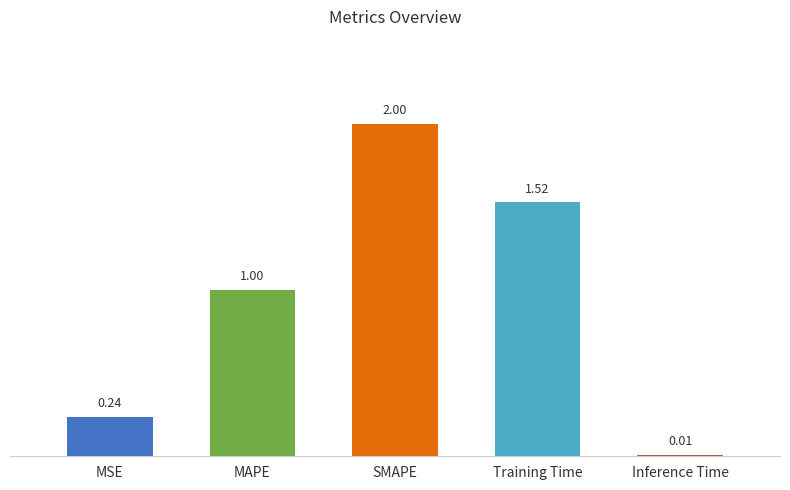

How many series are shown in this chart?

1